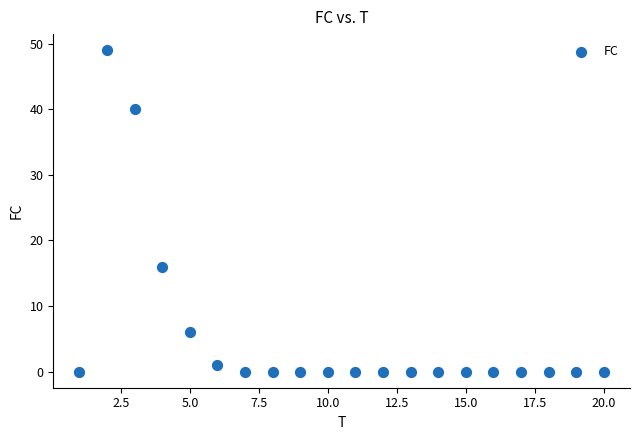

What is the range of Y values (max minus min)?

49